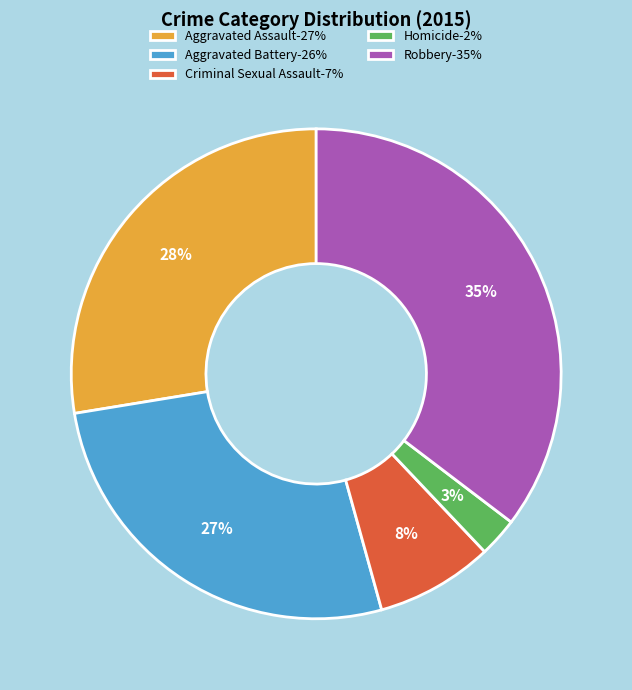

How many slices are in this pie chart?

5